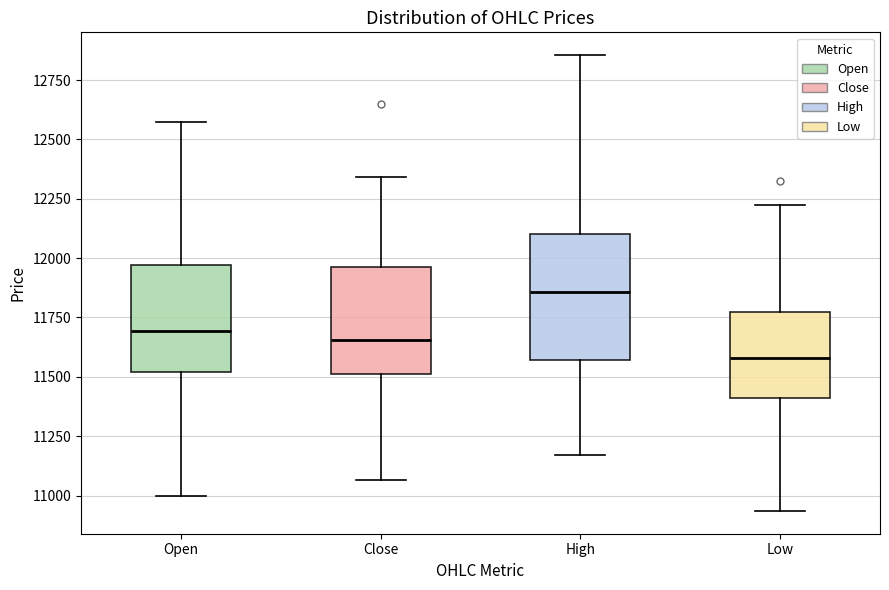

Reading left to right, read every box against the y-axis: the position of its median line, the range the box covers, and the ends of its whiskers. The values are not printed on the chart, so give them approximately, as read against the axis.

Open: median 11700, box 11500 to 11950, whiskers 11000 to 12600
Close: median 11650, box 11500 to 11950, whiskers 11050 to 12350
High: median 11850, box 11550 to 12100, whiskers 11150 to 12850
Low: median 11600, box 11400 to 11750, whiskers 10950 to 12250